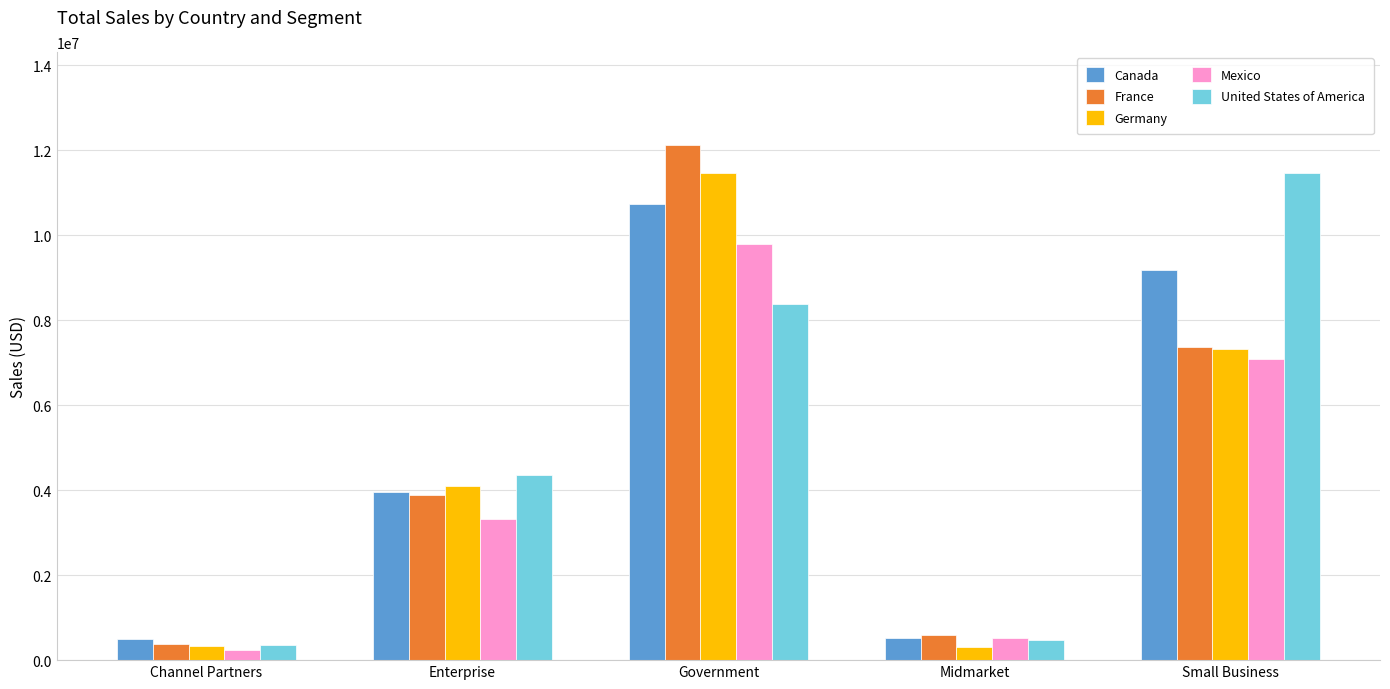

What is the sum of all Canada values?

24887654.9